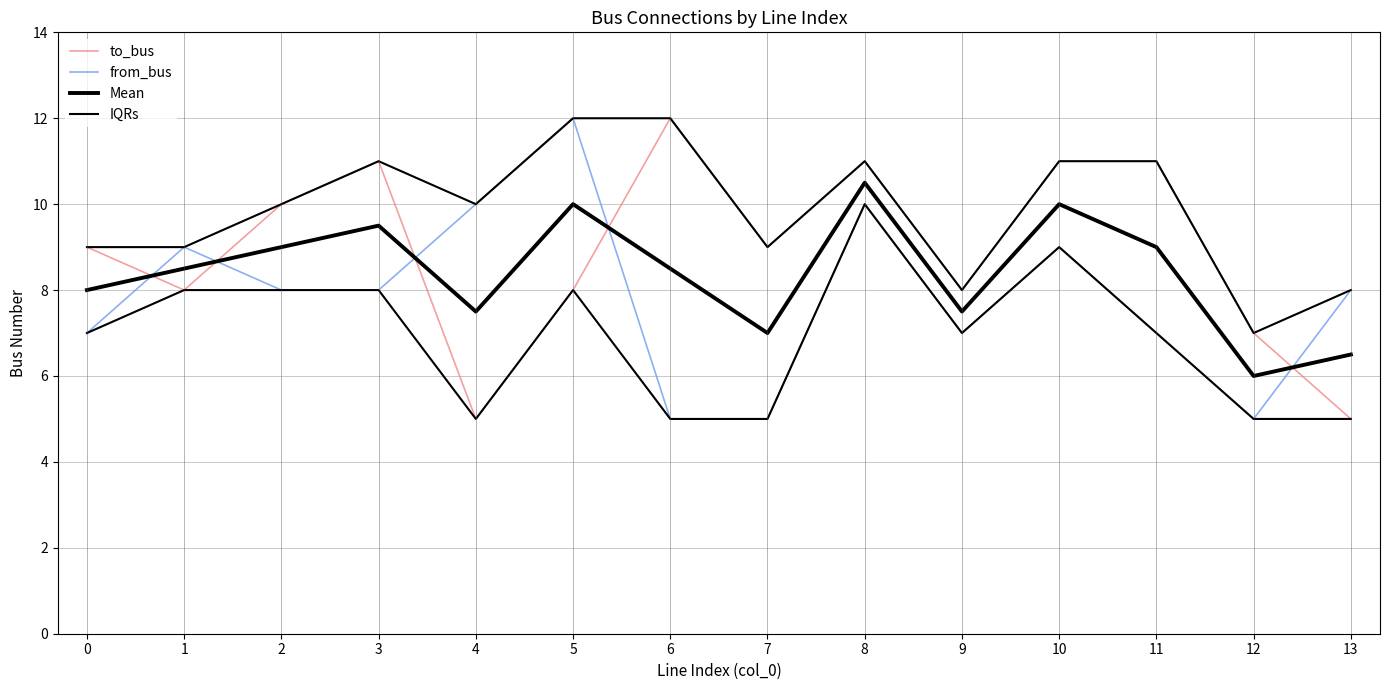

Which has a higher value, 3 or 12?

3